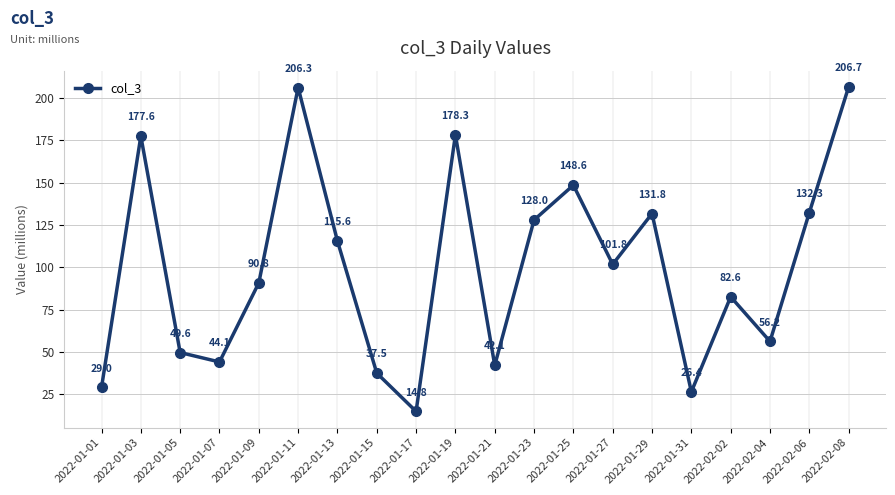

What is the label of the 1st point from the right?

2022-02-08